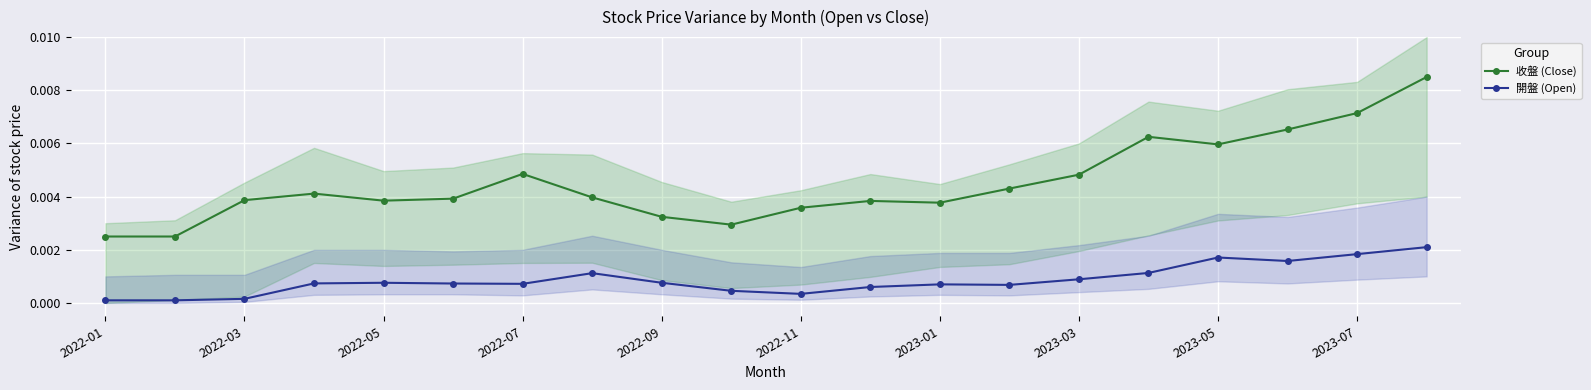

Is it true that 收盤 (Close) equals 0.0 at 19?

True